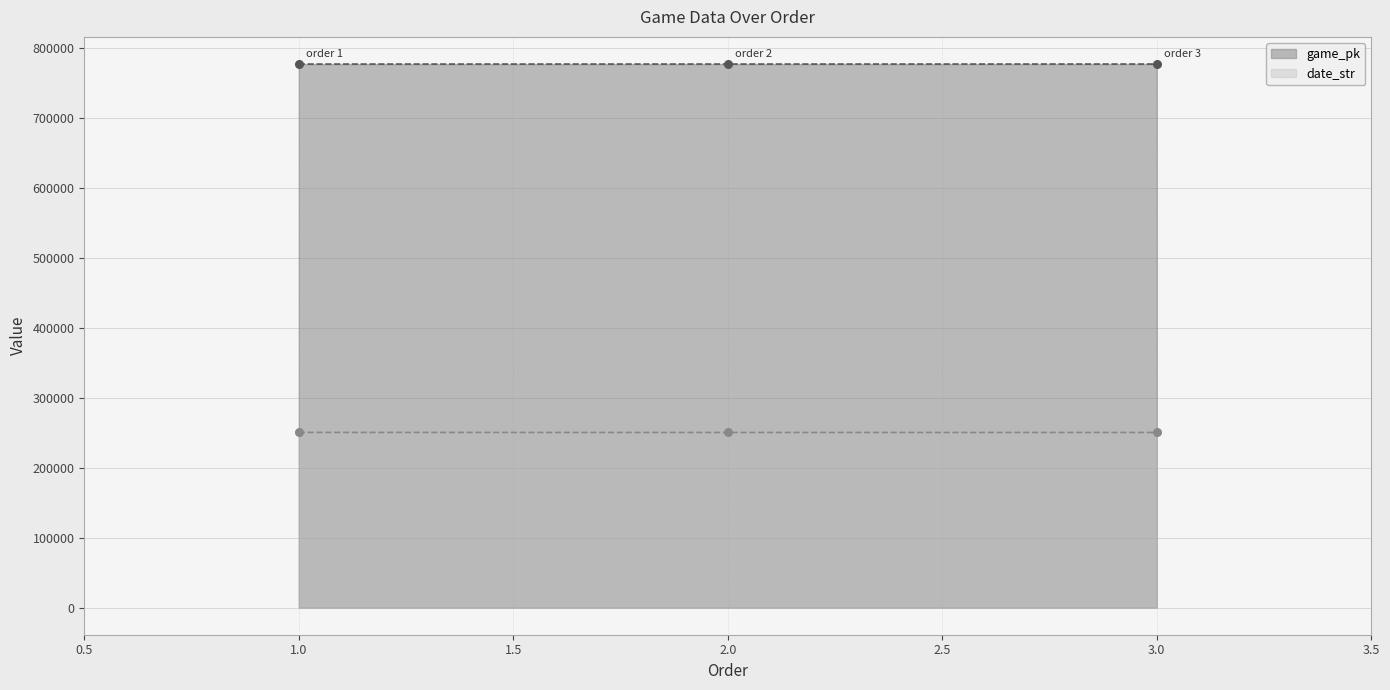

What is the total value across all series at 3.0?

1028245